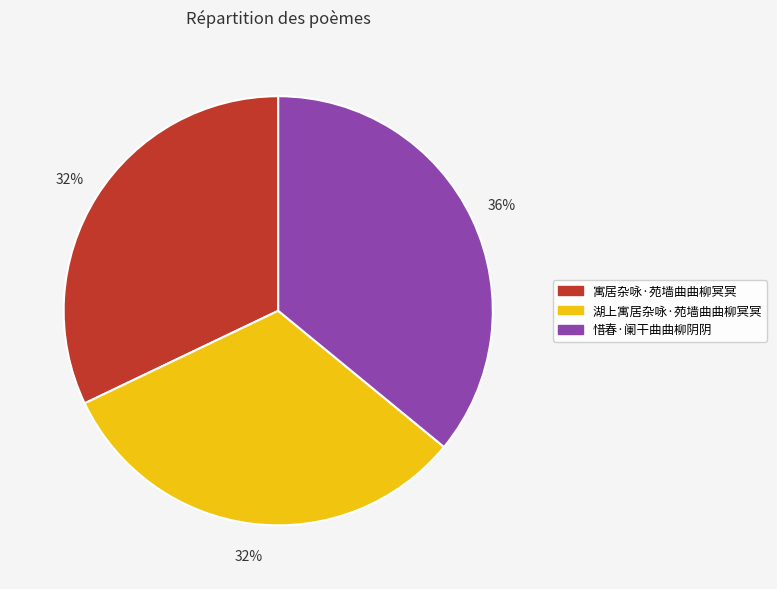

To the nearest percent, what is the difference between the 惜春·阑干曲曲柳阴阴 and 寓居杂咏·苑墙曲曲柳冥冥 slice percentages?

4%